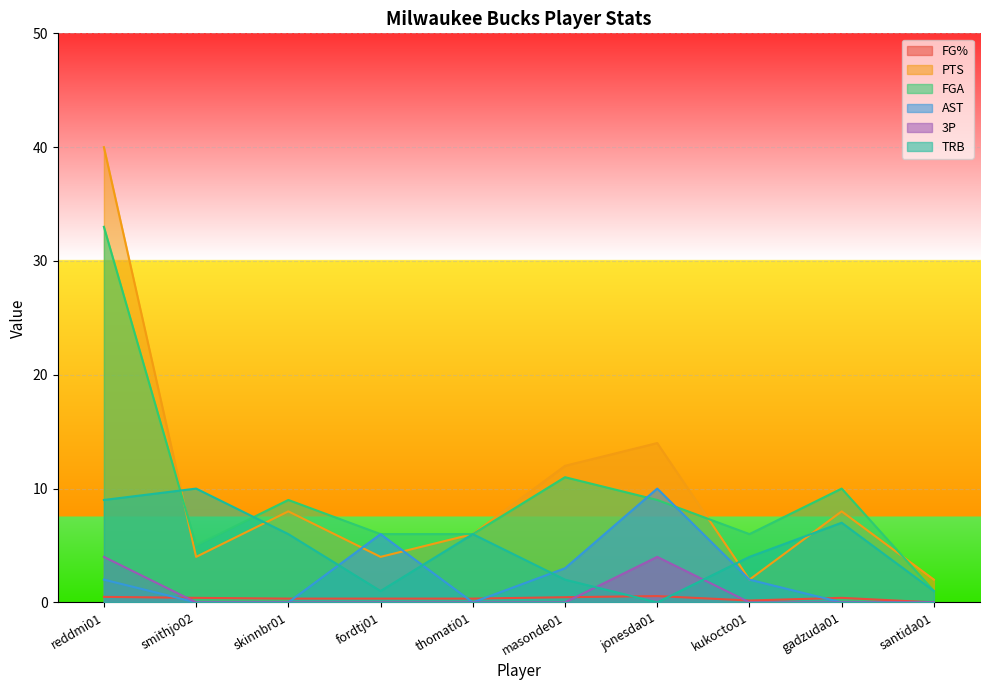

True or false: FG% and AST intersect in this chart.

True